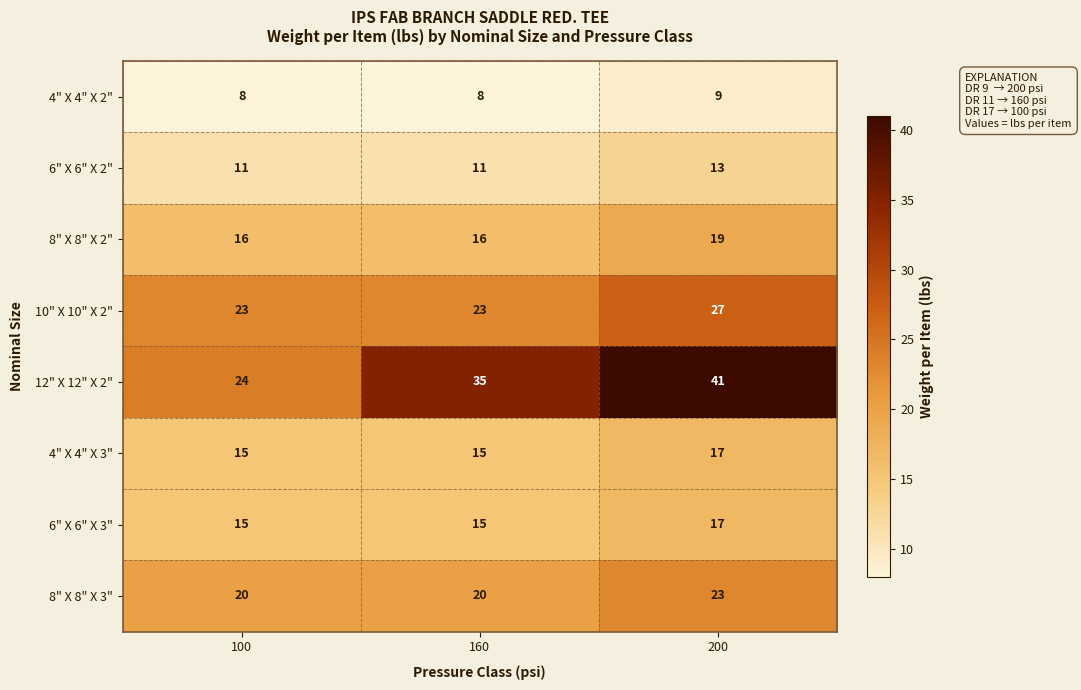

What value does the 6" X 6" X 2" series have at 160?

11